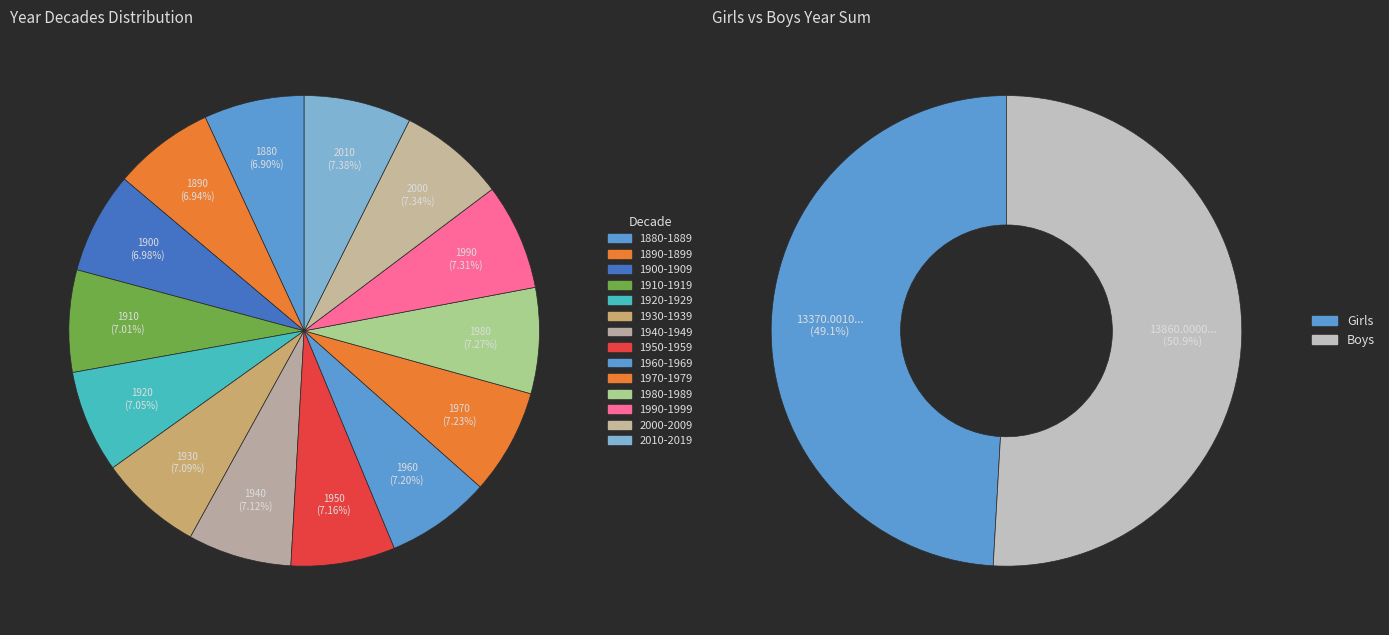

Approximately how many times larger is the value at 2010-2019 compared to 1960-1969?

1.0